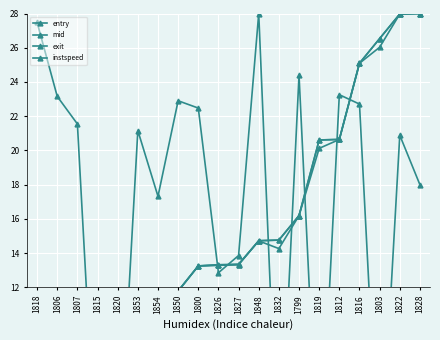

Which series changed the most between 1800 and 1819?

instspeed